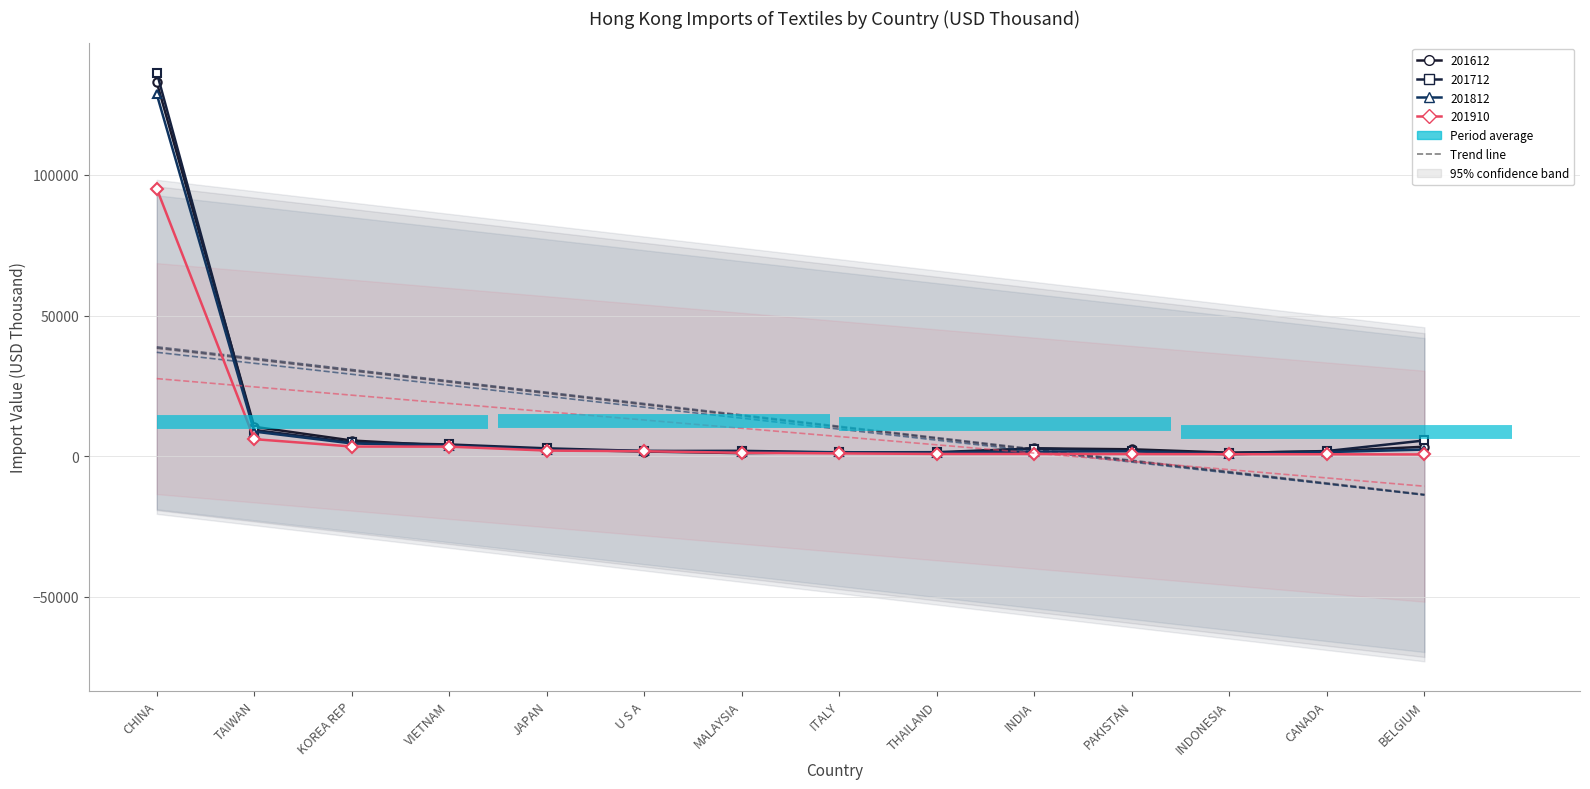

How many values in the 201612 series exceed 2462?

7